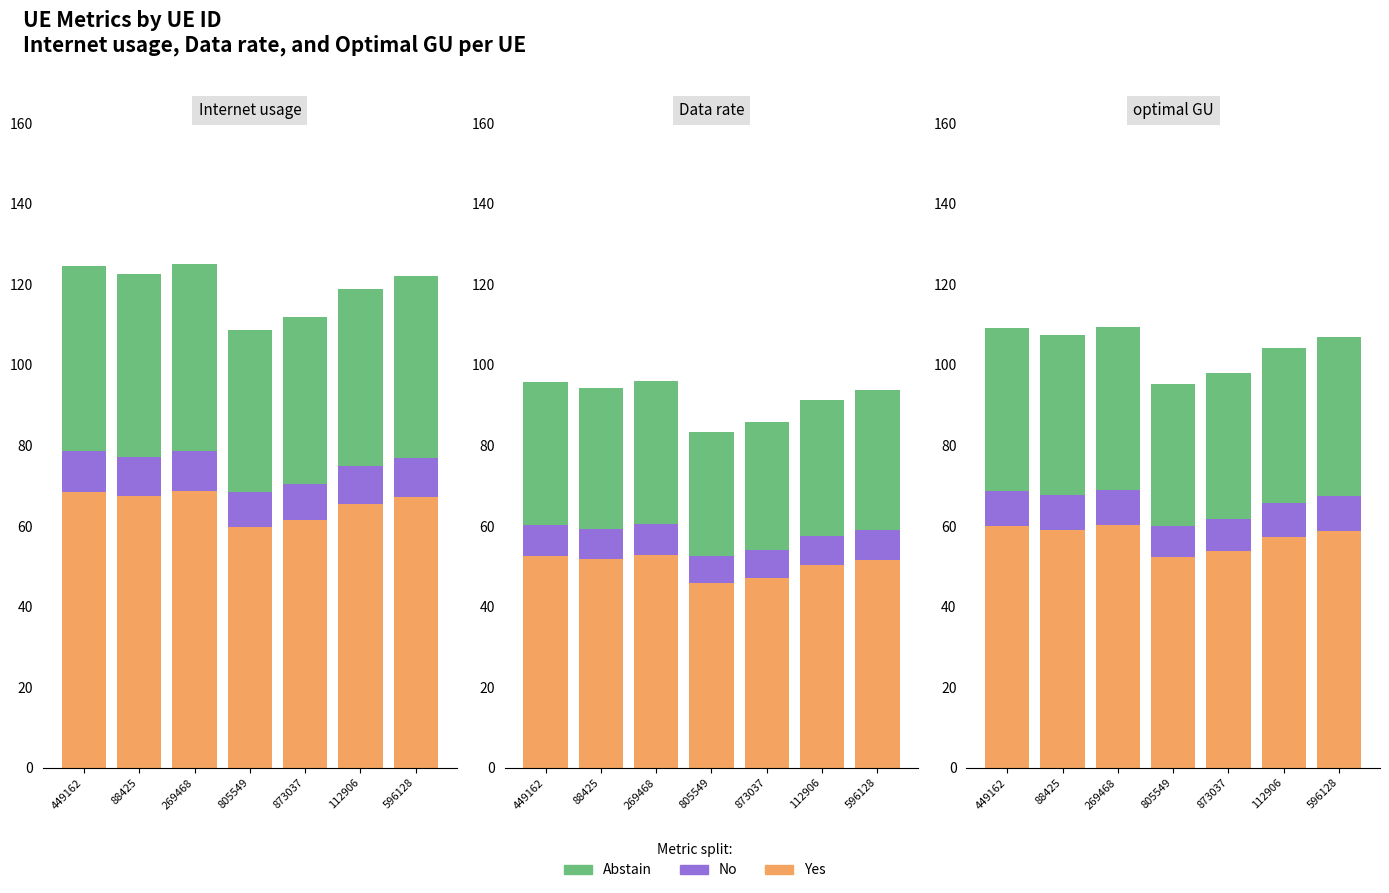

What is the average value of the Yes series?

57.4